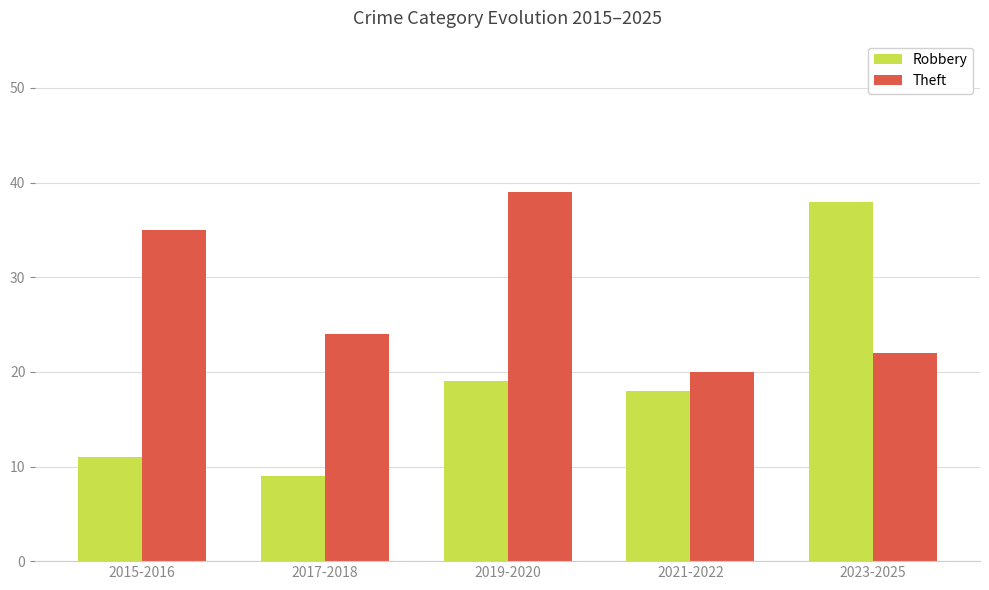

Reading left to right, list all the values displayed in this chart.

Robbery: 2015-2016=11	2017-2018=9	2019-2020=19	2021-2022=18	2023-2025=38
Theft: 2015-2016=35	2017-2018=24	2019-2020=39	2021-2022=20	2023-2025=22